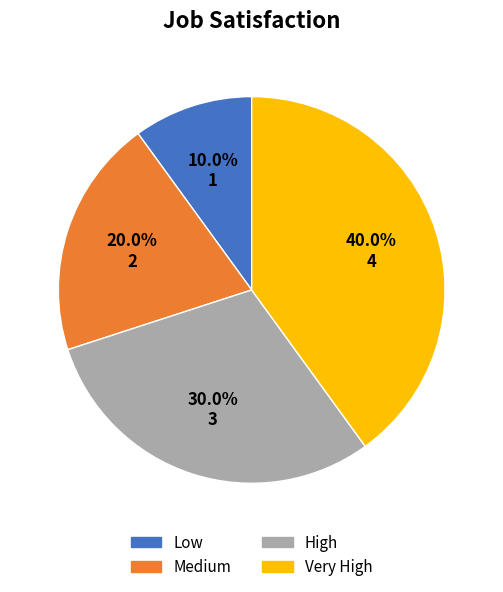

To the nearest percent, what is the difference between the Low and Medium slice percentages?

10%